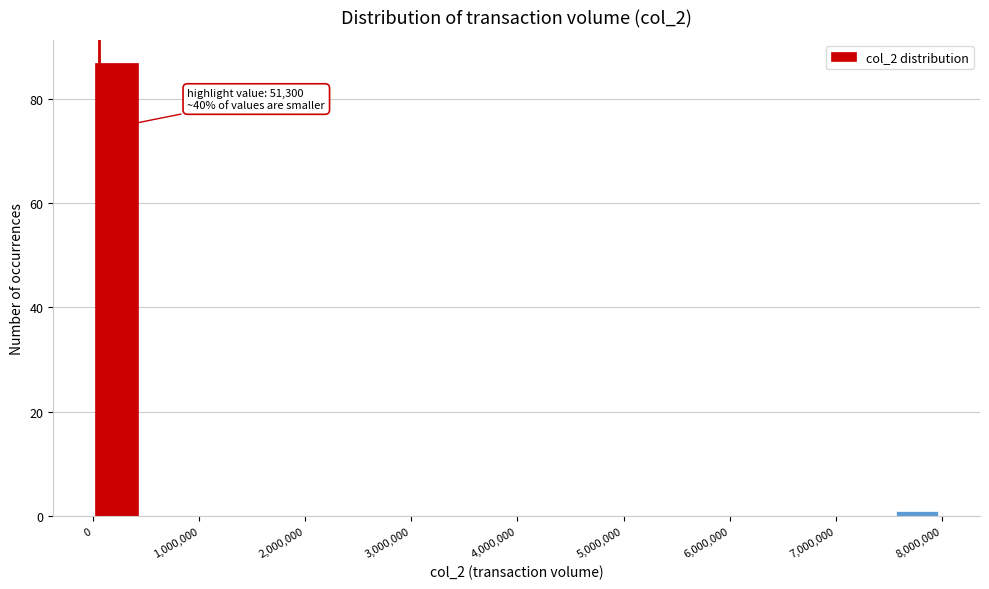

Over which range of the x-axis is the bar tallest?

0 to 400000